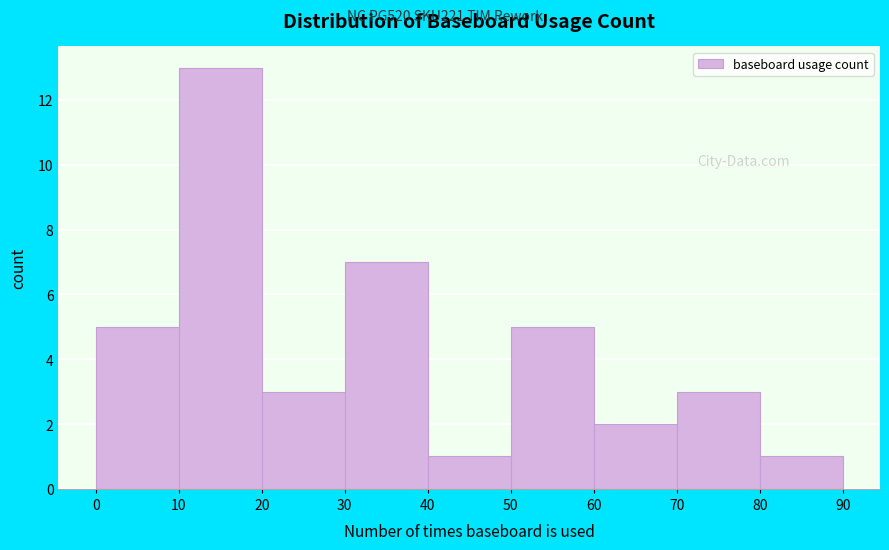

Reading left to right, list every bar in this chart as the range it spans on the x-axis followed by its height. The values are not printed on the chart, so give them approximately, as read against the axis.

0 to 10: 5
10 to 20: 13
20 to 30: 3
30 to 40: 7
40 to 50: 1
50 to 60: 5
60 to 70: 2
70 to 80: 3
80 to 90: 1